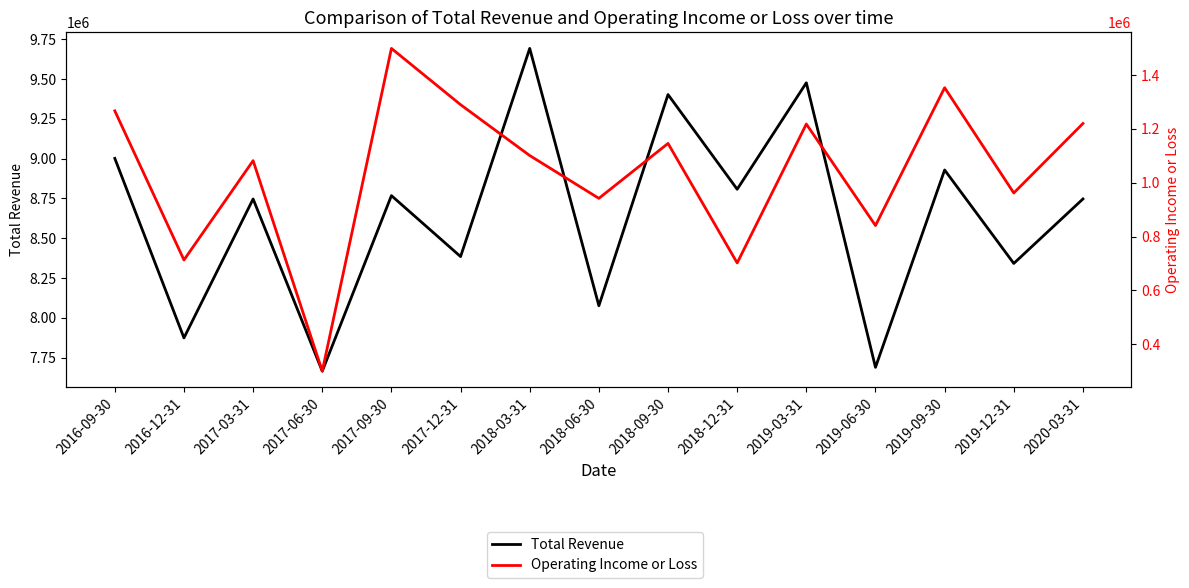

How many lines are shown in the chart?

2